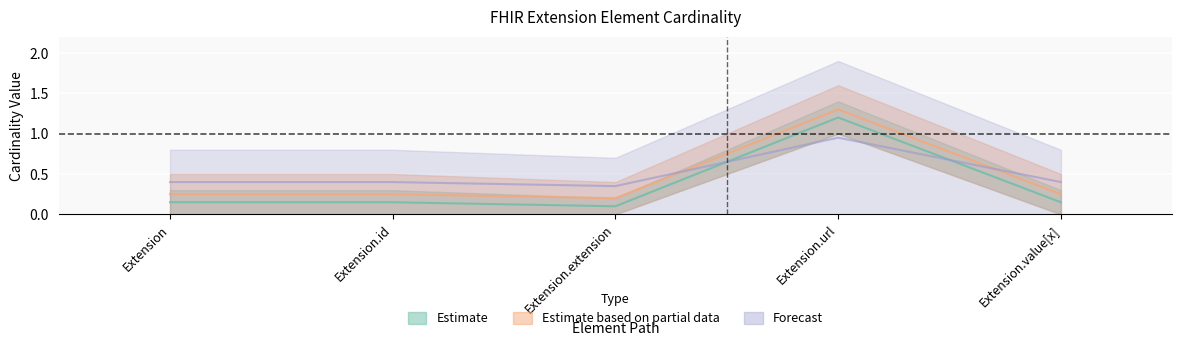

True or false: Min and Base Min cross at least once.

False